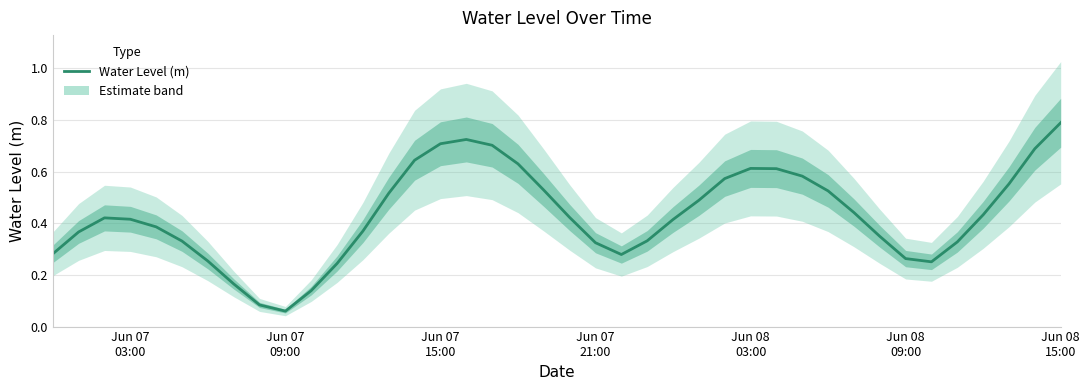

What is the sum of all values?

17.2